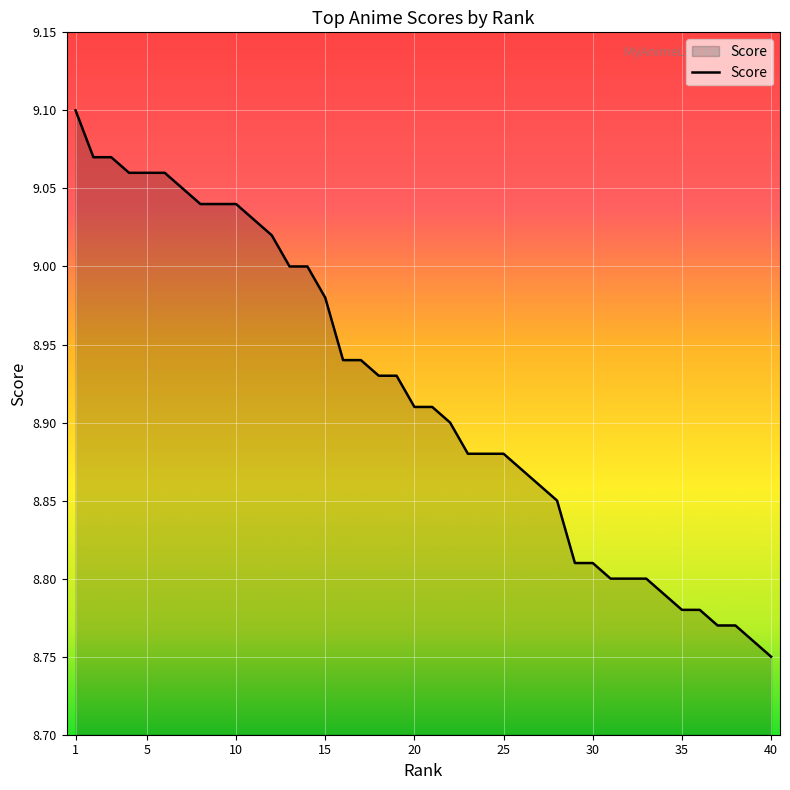

List the labels in order of value, largest first.

1, 2, 3, 4, 5, 6, 7, 8, 9, 10, 11, 12, 13, 14, 15, 16, 17, 18, 19, 20, 21, 22, 23, 24, 25, 26, 27, 28, 29, 30, 31, 32, 33, 34, 35, 36, 37, 38, 39, 40